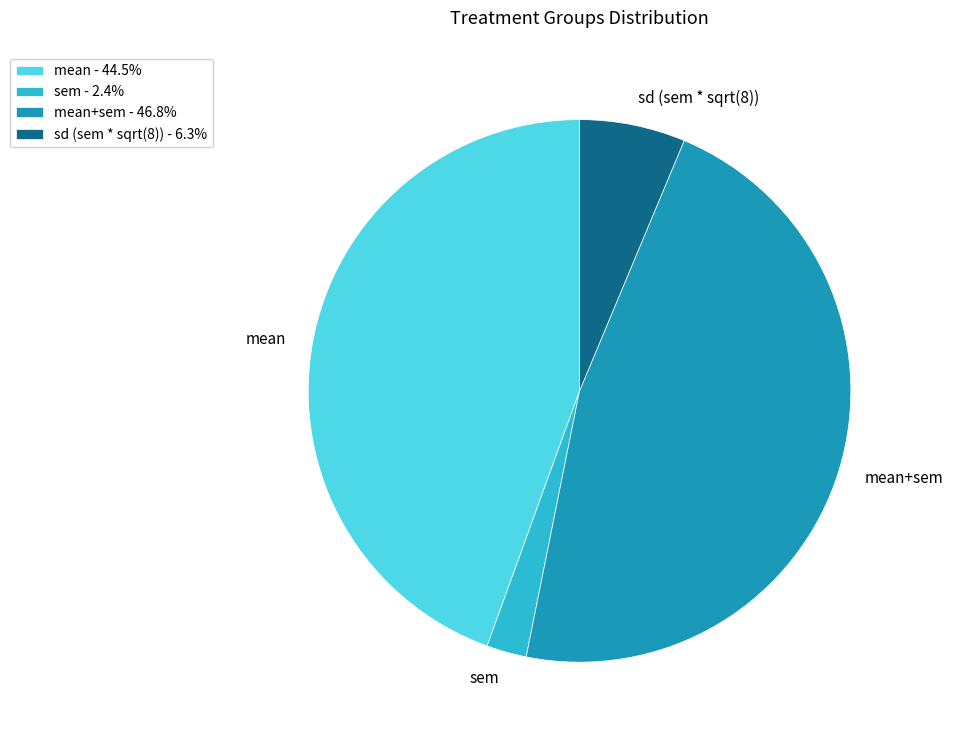

Between mean+sem and sem, which is larger?

mean+sem